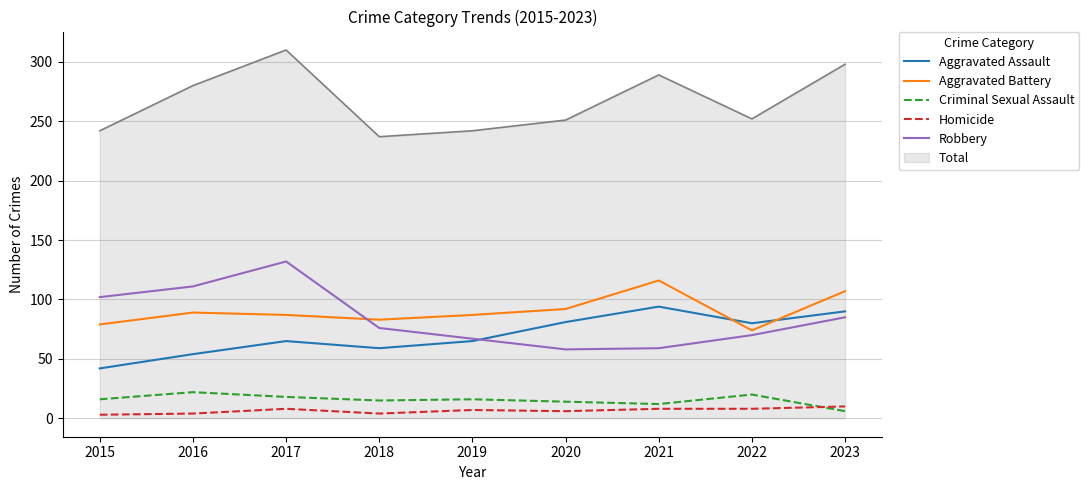

True or false: Total and Homicide intersect in this chart.

False